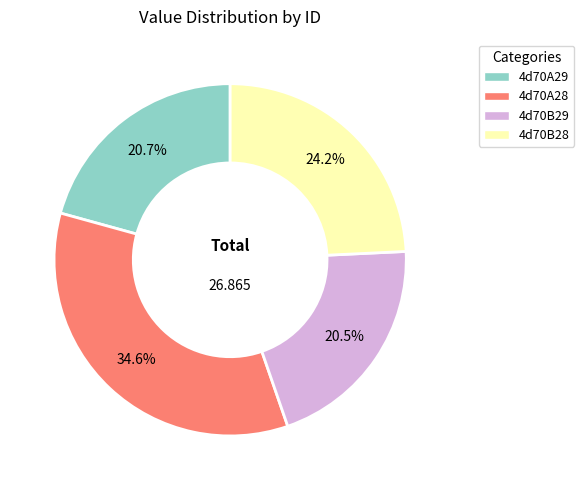

Combined, what portion of the pie is 4d70B28 and 4d70B29?

44.7%